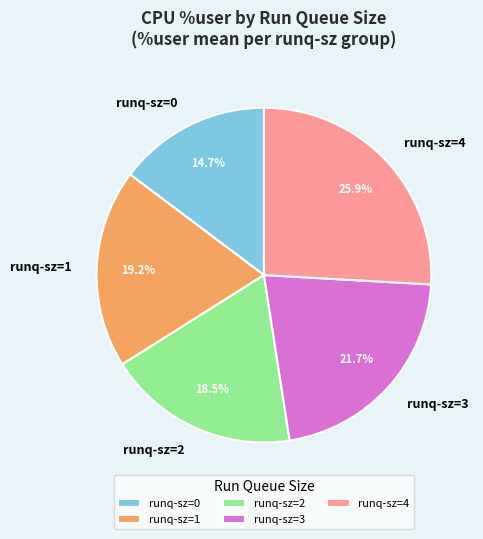

Which has a higher value, runq-sz=4 or runq-sz=0?

runq-sz=4